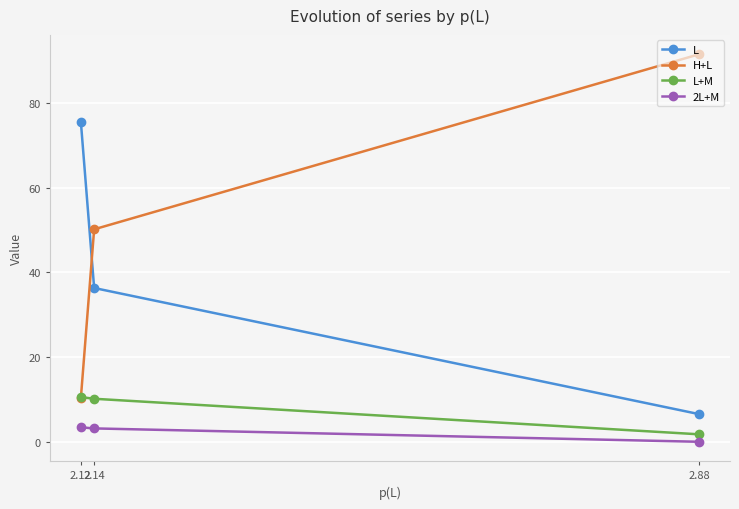

Reading left to right, what are all the values shown in this chart?

L: 2.88=6.6	2.14=36.3	2.12=75.4
H+L: 2.88=91.4	2.14=50.2	2.12=10.4
L+M: 2.88=1.9	2.14=10.2	2.12=10.6
2L+M: 2.88=0.1	2.14=3.3	2.12=3.5